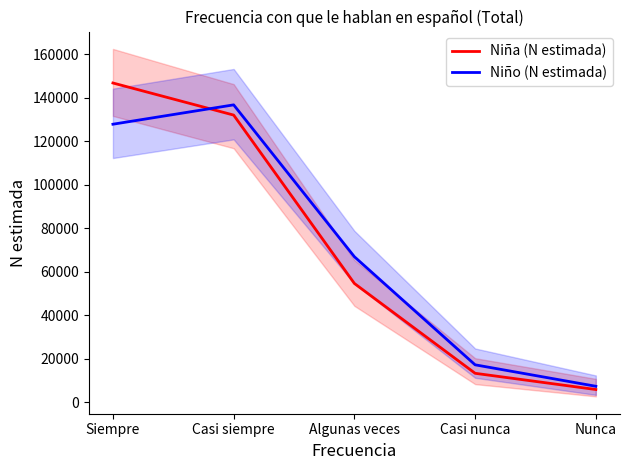

What is the label of the 5th point from the left?

Nunca